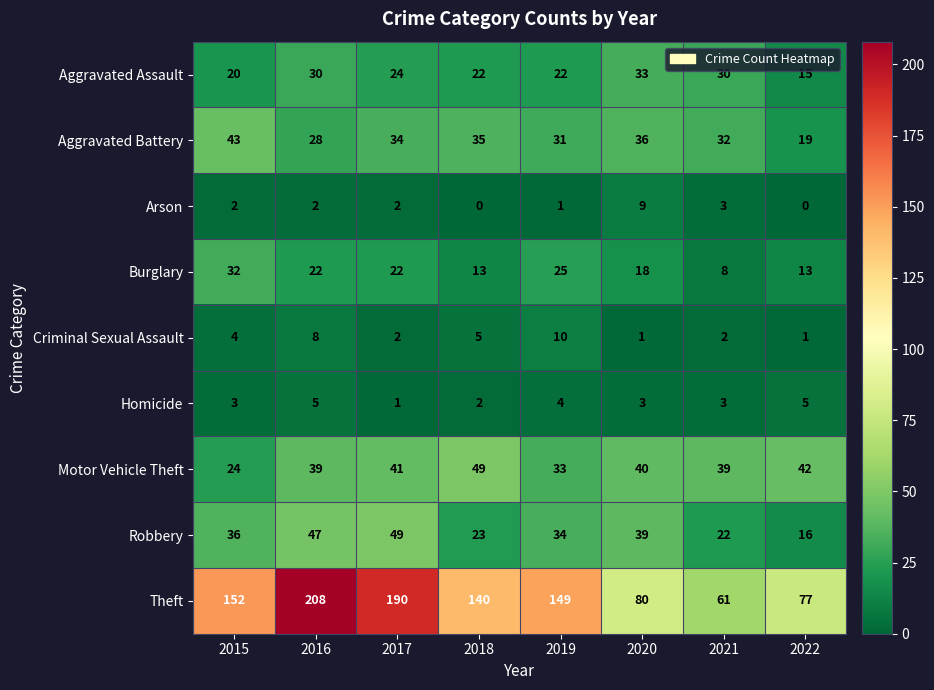

Between 2015 and 2020, which series saw the biggest shift?

Theft